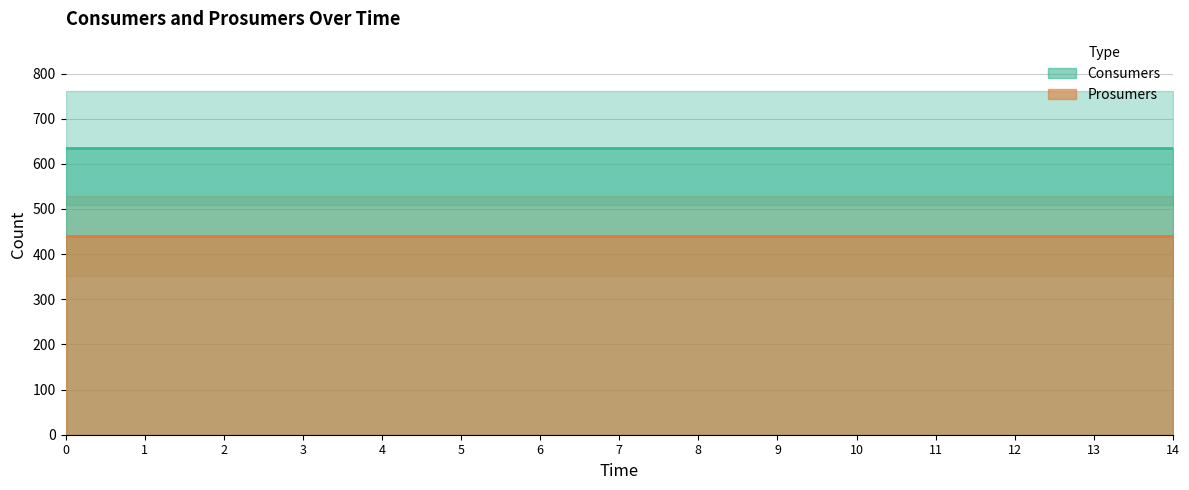

Reading left to right, extract all data points from this chart.

Consumers: 0=635	1=635	2=635	3=635	4=635	5=635	6=635	7=635	8=635	9=635	10=635	11=635	12=635	13=635	14=635
Prosumers: 0=440	1=440	2=440	3=440	4=440	5=440	6=440	7=440	8=440	9=440	10=440	11=440	12=440	13=440	14=440